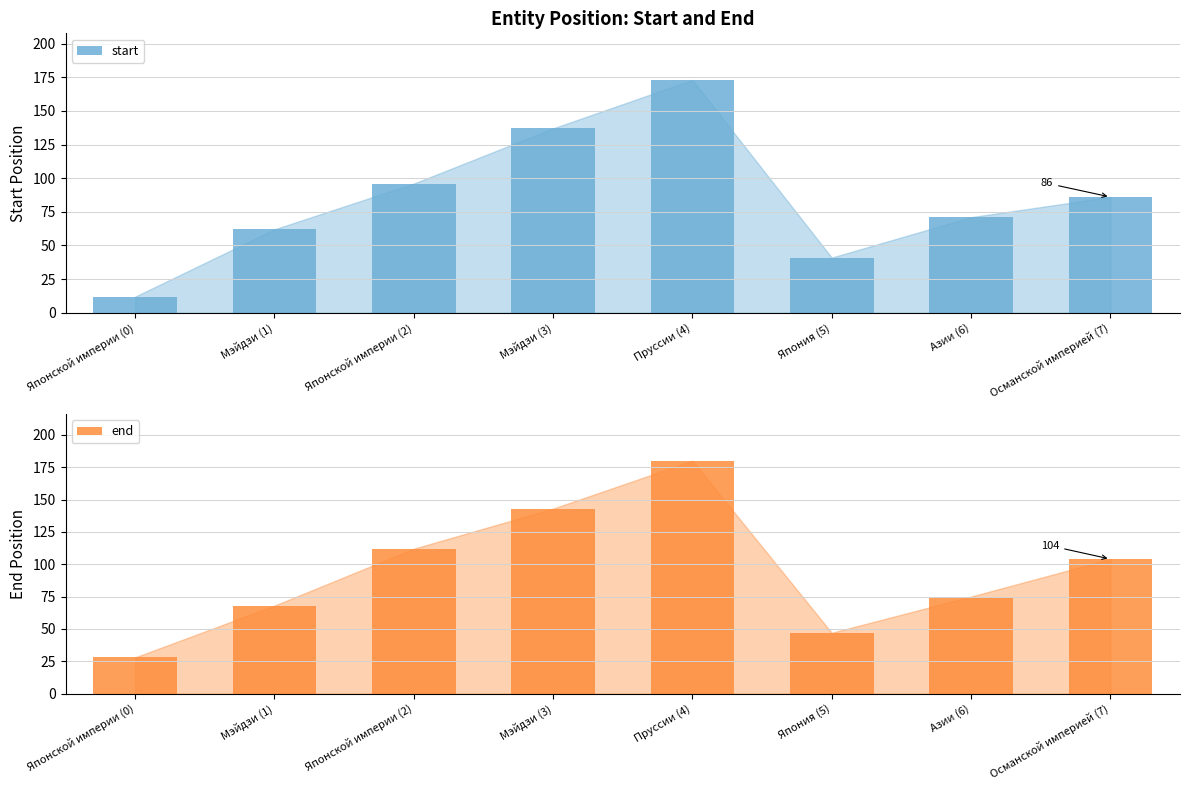

What is the difference between the maximum and minimum values in the start series?

161